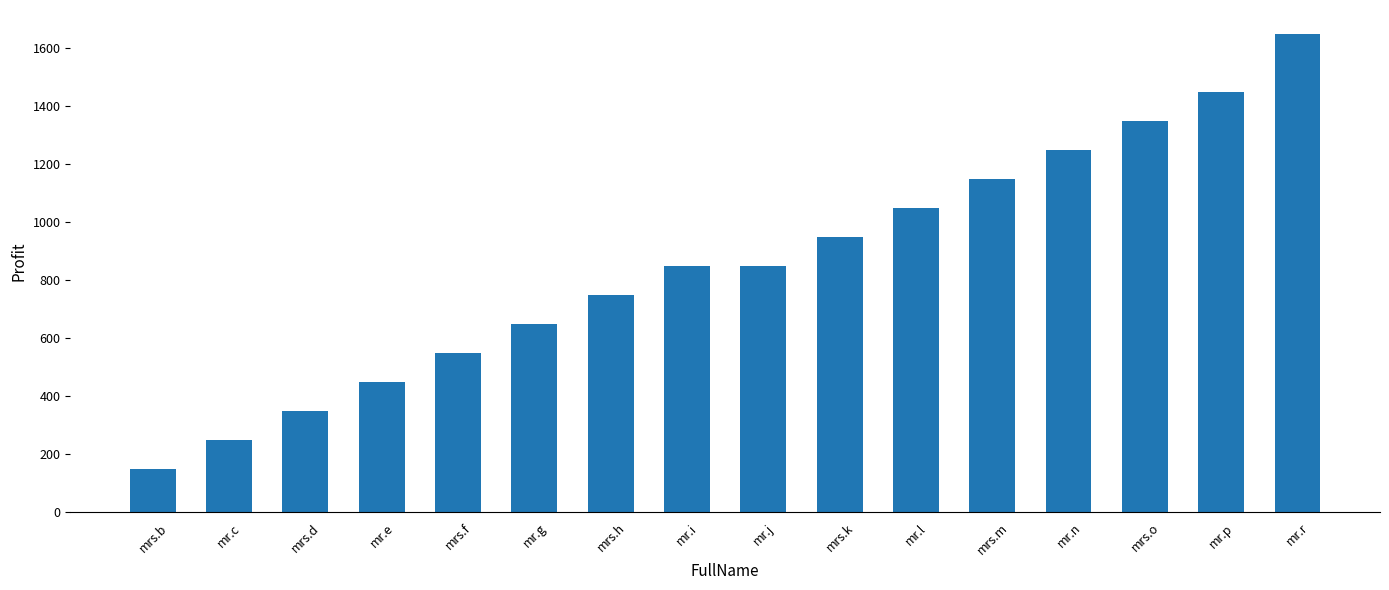

What is the average value?

856